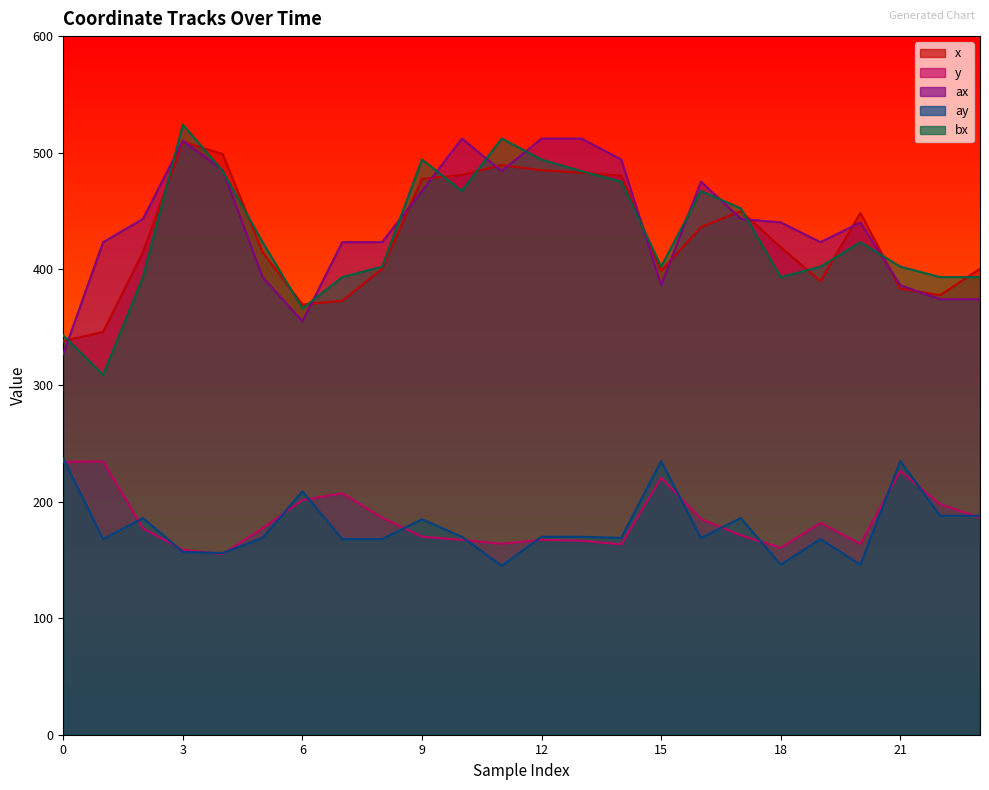

Which series changed the most between 2 and 8?

ax